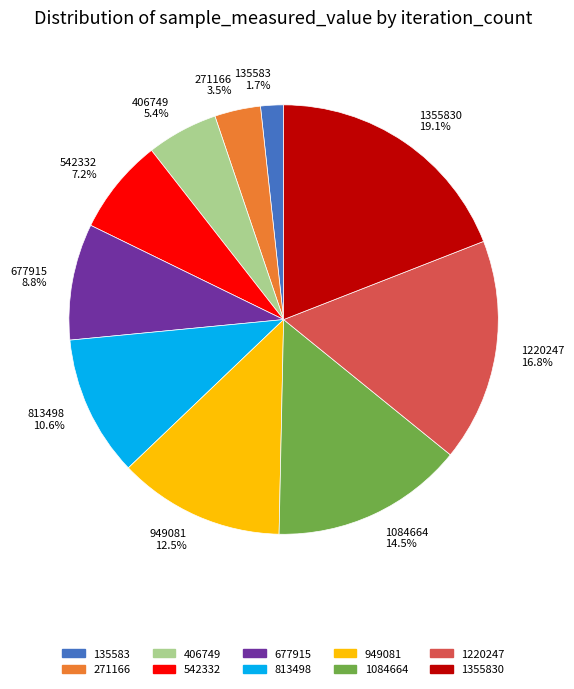

Rank the categories by value from lowest to highest.

135583, 271166, 406749, 542332, 677915, 813498, 949081, 1084664, 1220247, 1355830